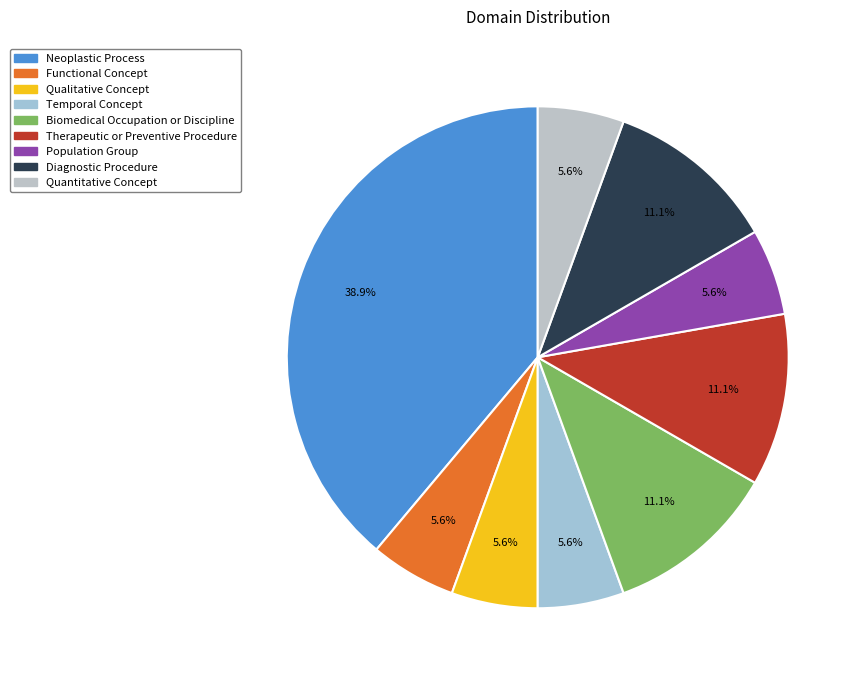

Does Population Group account for over 50% of the chart?

No